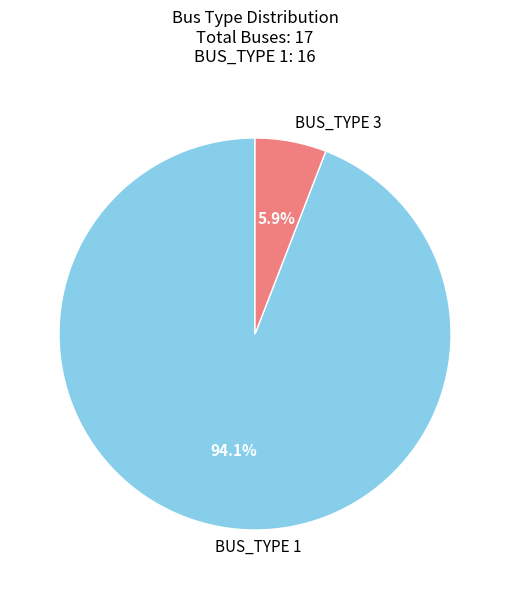

To the nearest percent, what percentage of the pie is BUS_TYPE 3?

6%